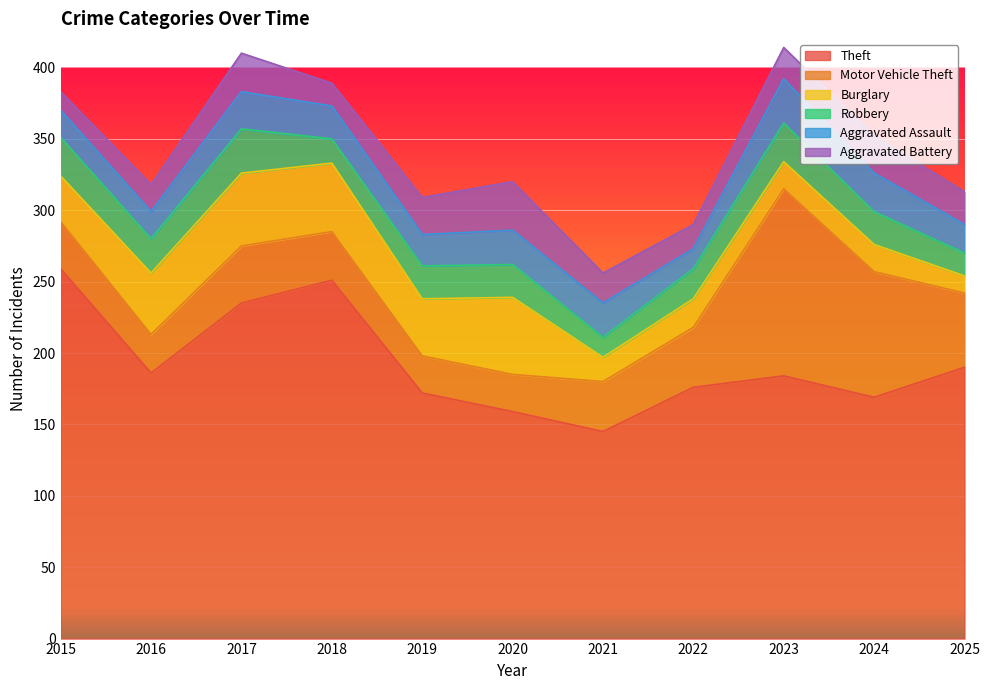

How many categories are shown in the chart?

11